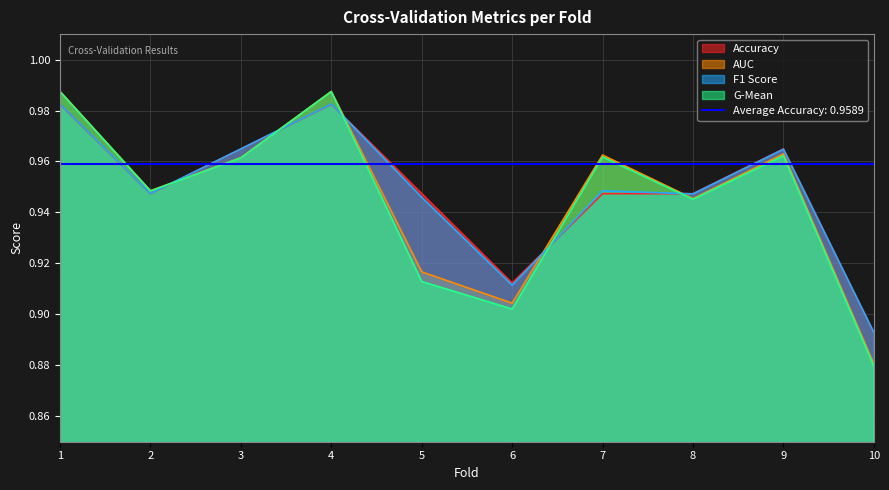

How many accuracy values are between 0 and 1?

10